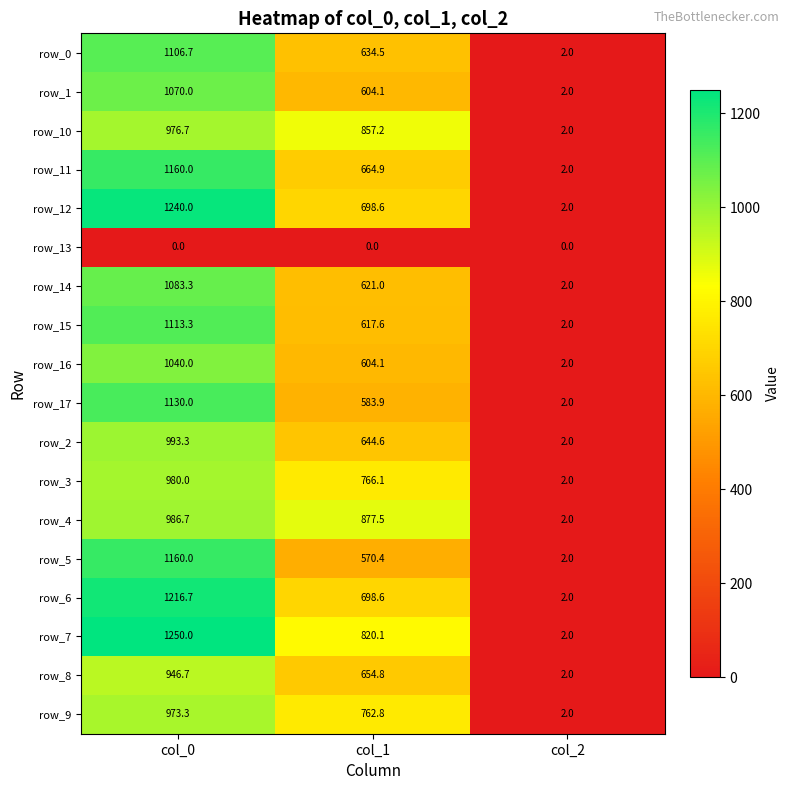

Between col_0 and col_2, which series saw the biggest shift?

row_7